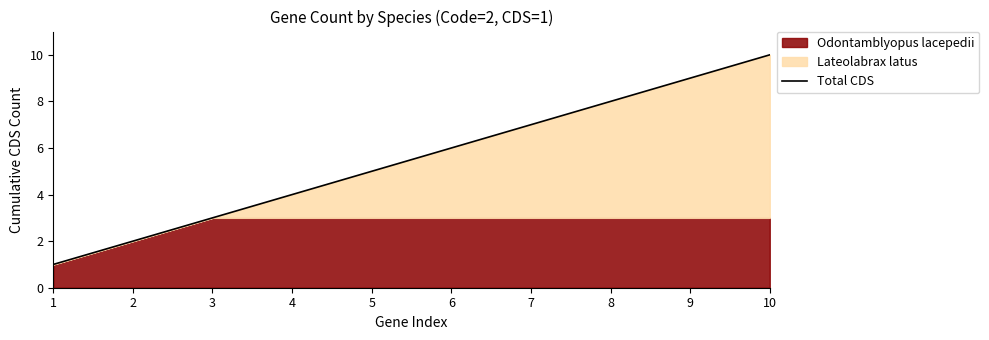

Reading left to right, extract all data points from this chart.

1	2	3	4	5	6	7	8	9	10